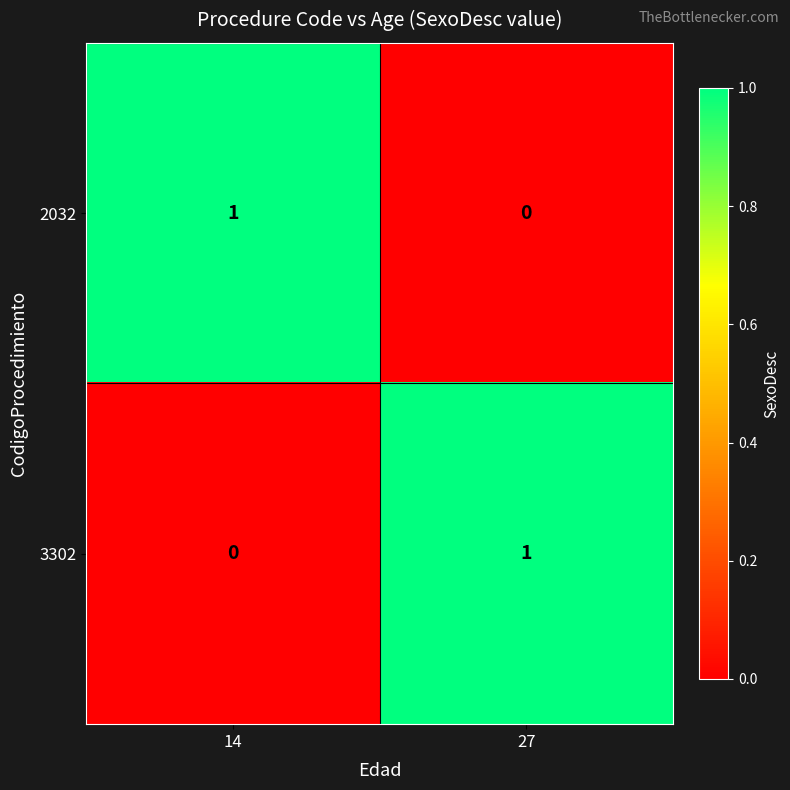

Which category has the lowest value in the 2032 series?

27